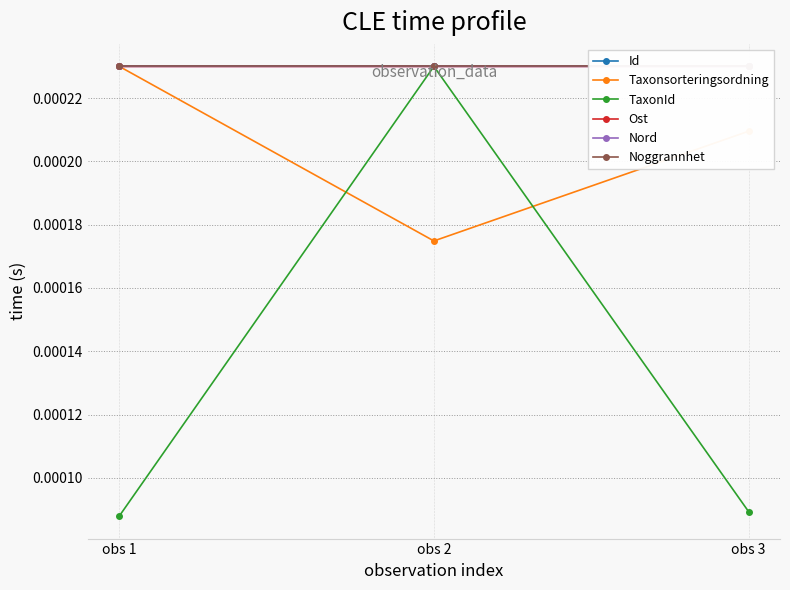

At which label is Noggrannhet closest to 0?

obs 1